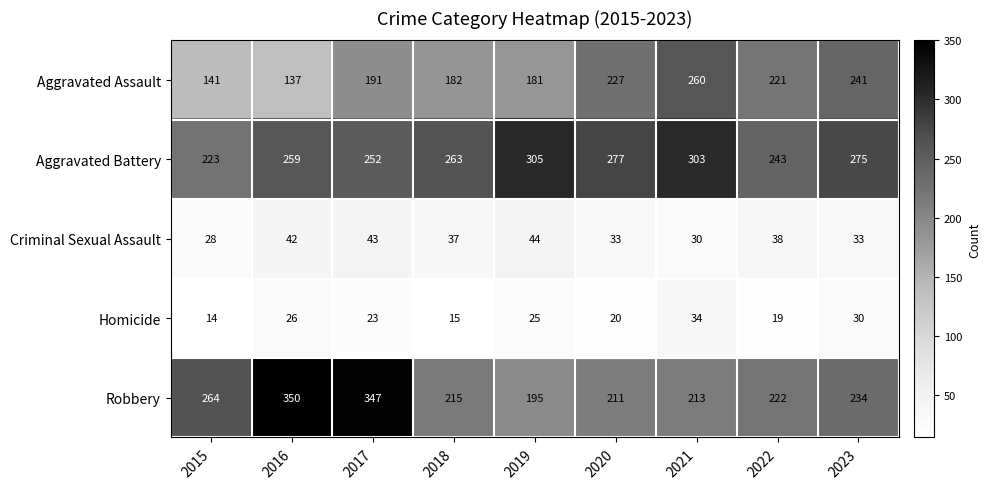

At which category is the sum across all series the highest?

2017